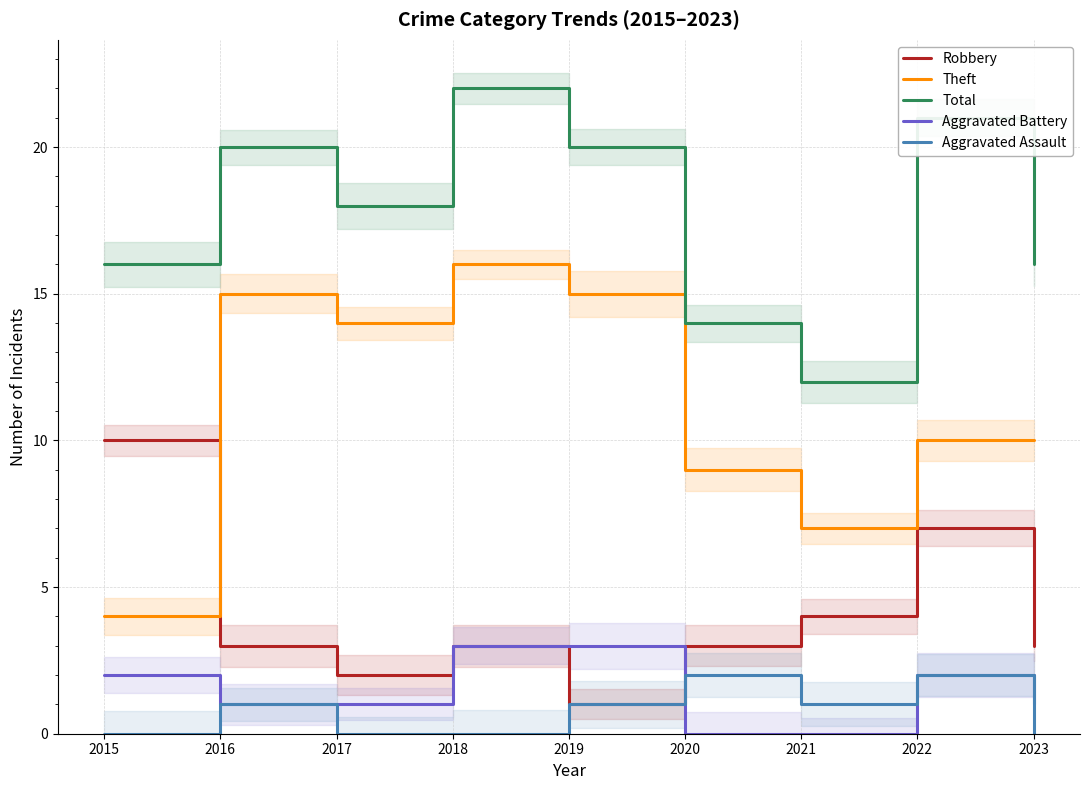

Reading left to right, what are all the values shown in this chart?

Robbery: 2015=10	2016=3	2017=2	2018=3	2019=1	2020=3	2021=4	2022=7	2023=3
Theft: 2015=4	2016=15	2017=14	2018=16	2019=15	2020=9	2021=7	2022=10	2023=10
Total: 2015=16	2016=20	2017=18	2018=22	2019=20	2020=14	2021=12	2022=21	2023=16
Aggravated Battery: 2015=2	2016=1	2017=1	2018=3	2019=3	2020=0	2021=0	2022=2	2023=1
Aggravated Assault: 2015=0	2016=1	2017=0	2018=0	2019=1	2020=2	2021=1	2022=2	2023=0